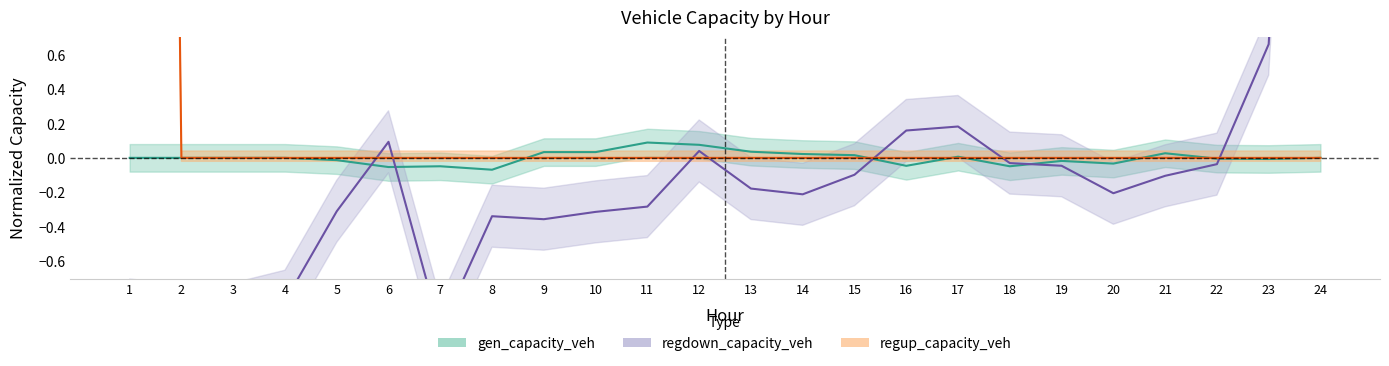

Between 16 and 24, which series saw the biggest shift?

regdown_capacity_veh